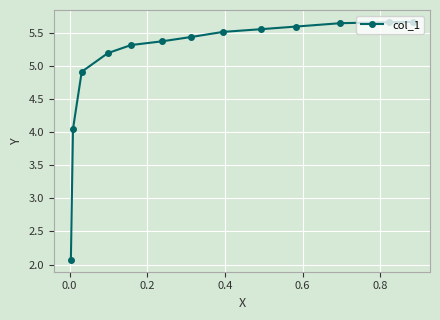

What is the difference between the maximum and minimum values?

3.6